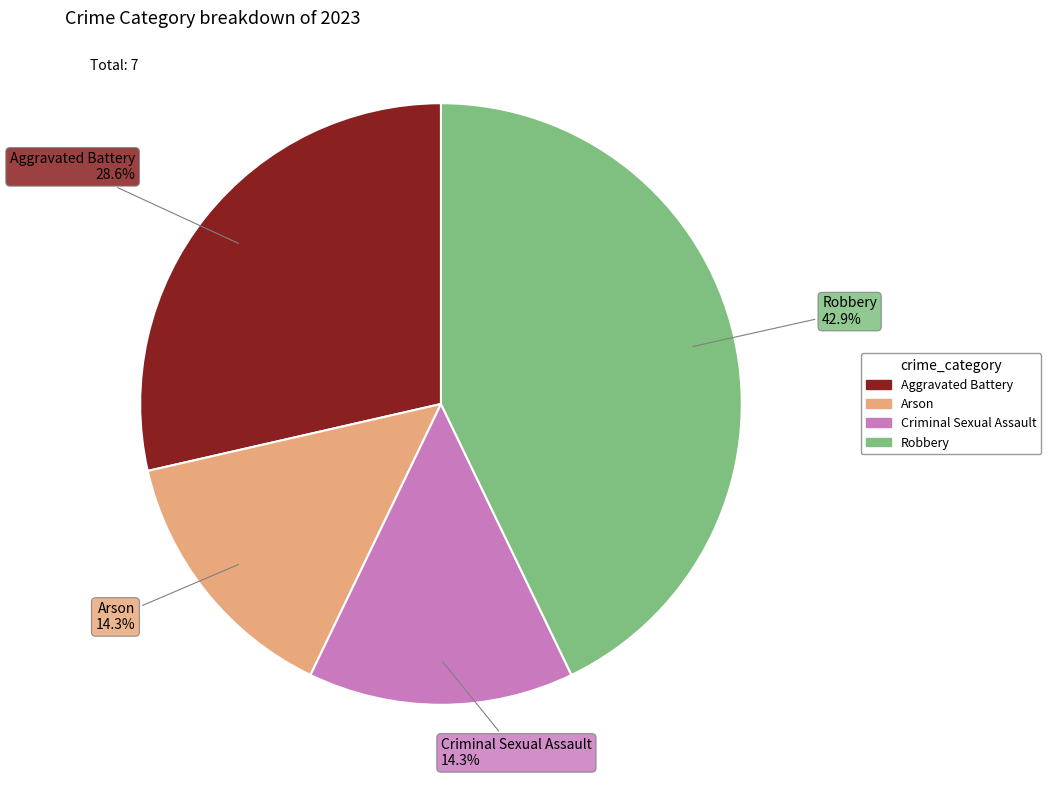

Is there a majority slice in this chart?

No